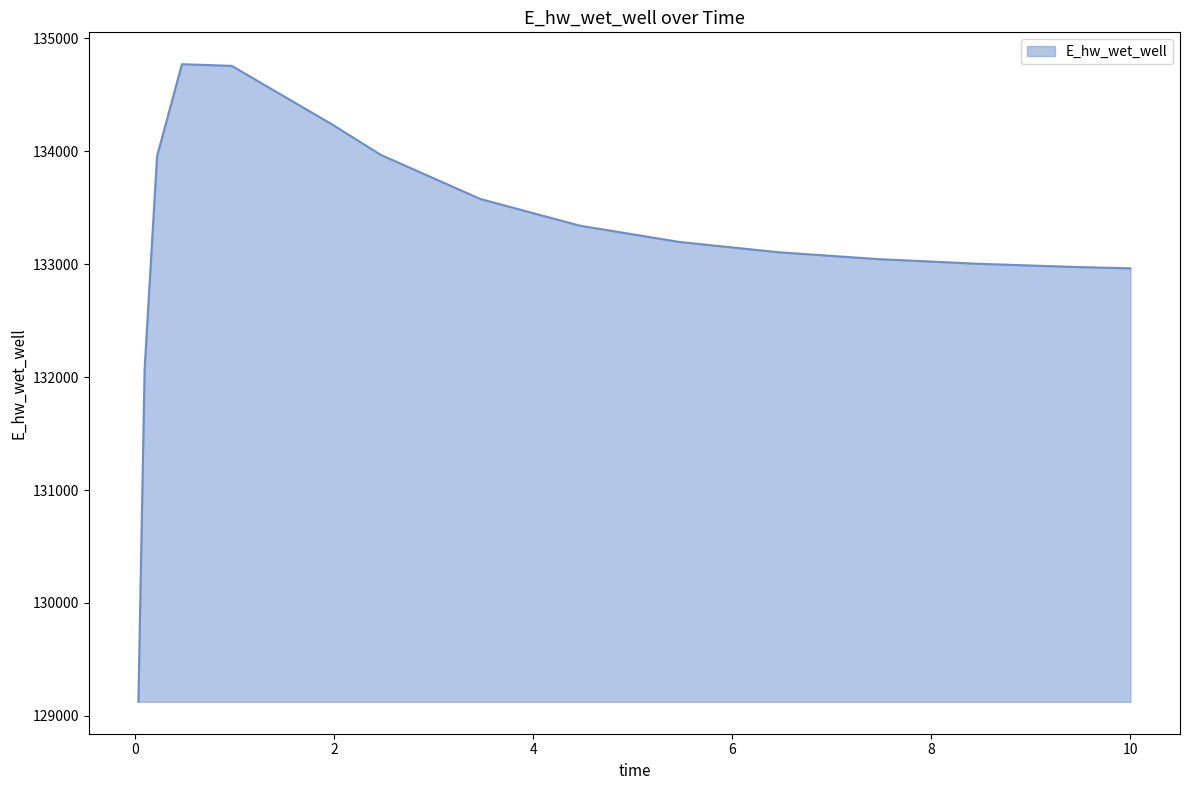

What is the difference between the maximum and minimum values?

5647.9